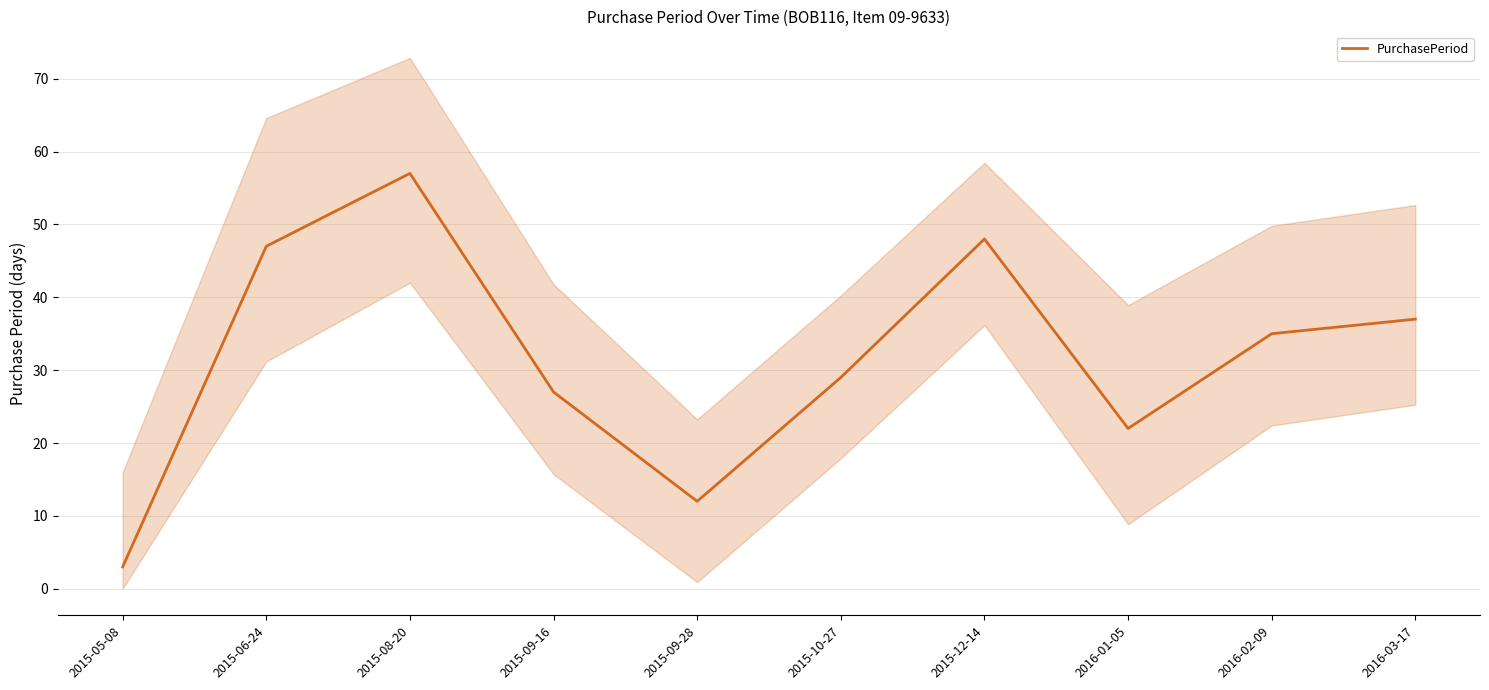

Reading left to right, transcribe all the data shown in this chart.

3	47	57	27	12	29	48	22	35	37